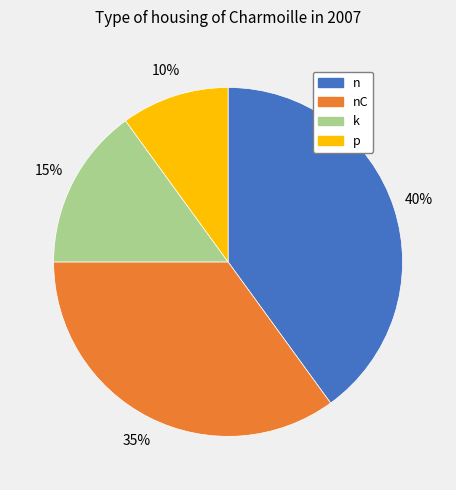

Is there any slice that represents more than half of the pie?

No